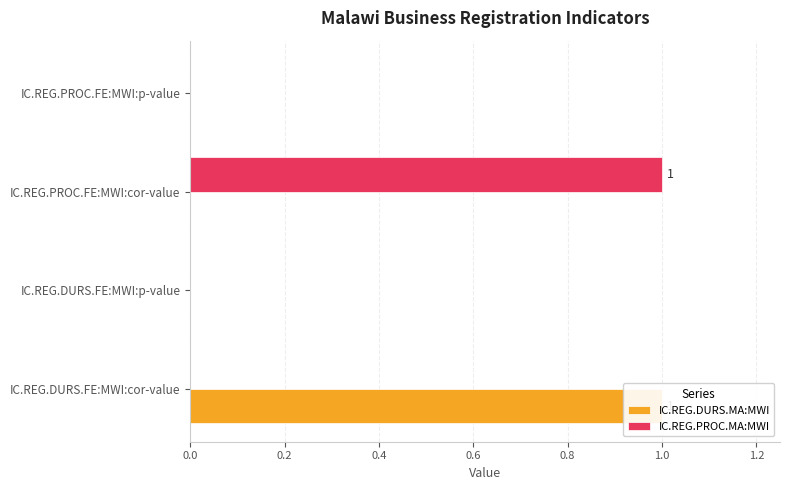

The IC.REG.PROC.MA:MWI series shows 0 at 0.0. True or false?

True